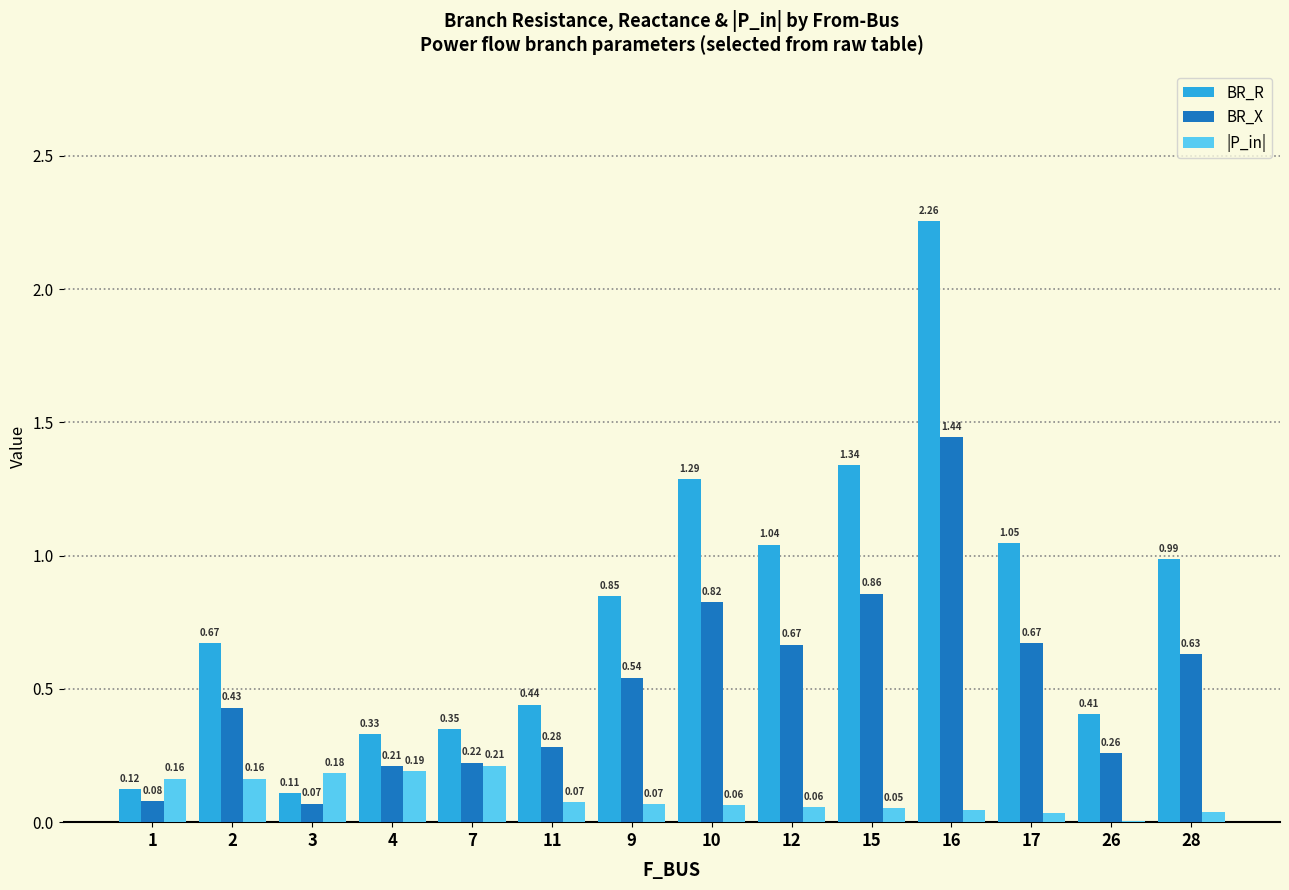

At which label is |P_in| closest to 0?

26